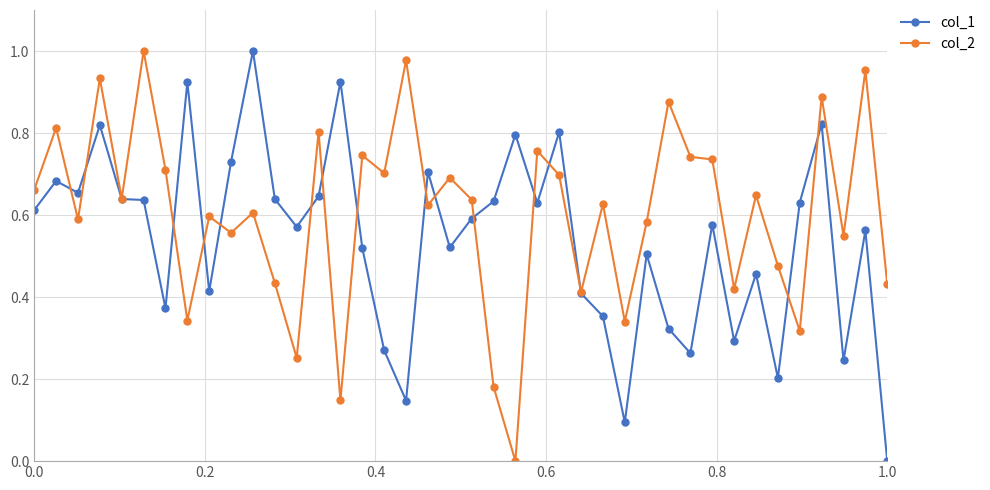

List the series in order of their overall mean, lowest first.

col_1, col_2